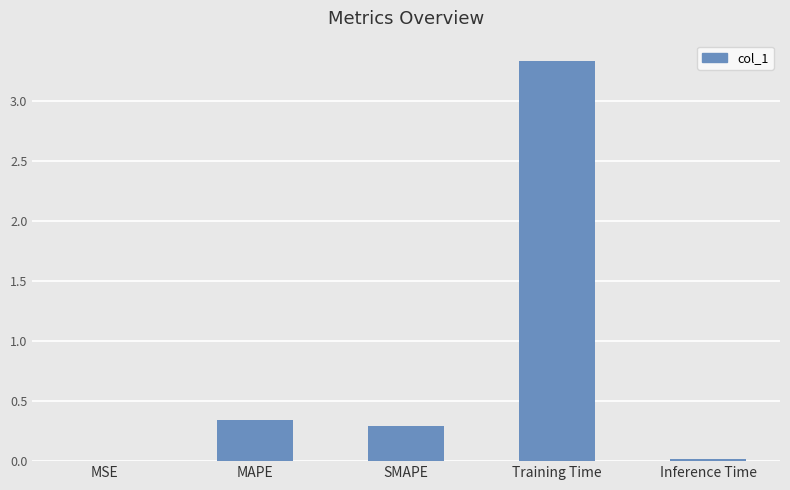

At which category does the chart reach its peak across all series?

Training Time